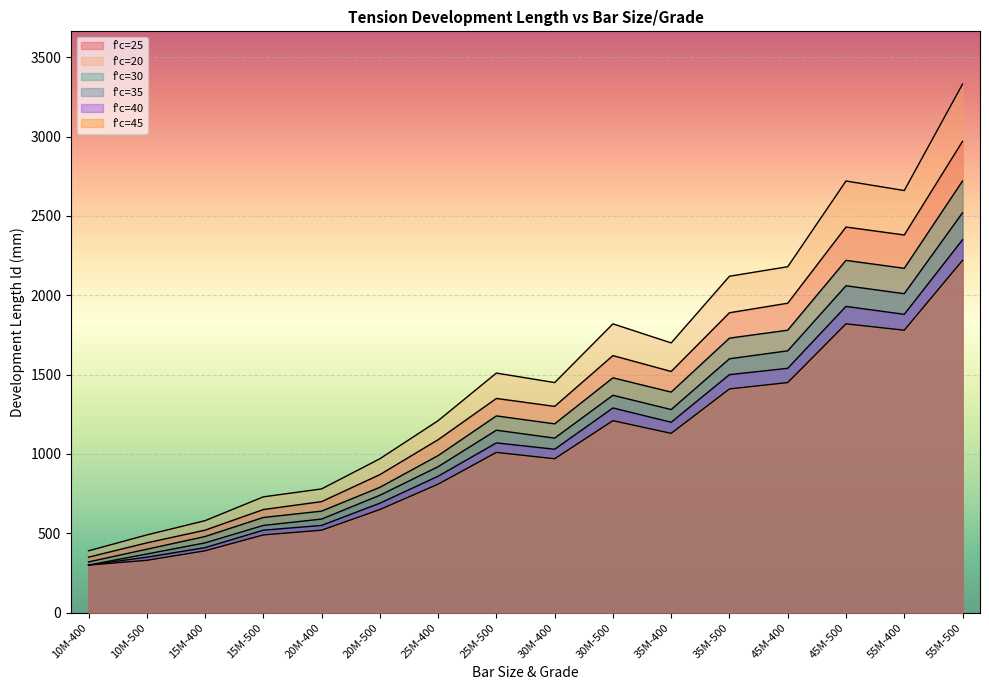

The f'c=45 series shows 2220 at 55M-500. True or false?

True